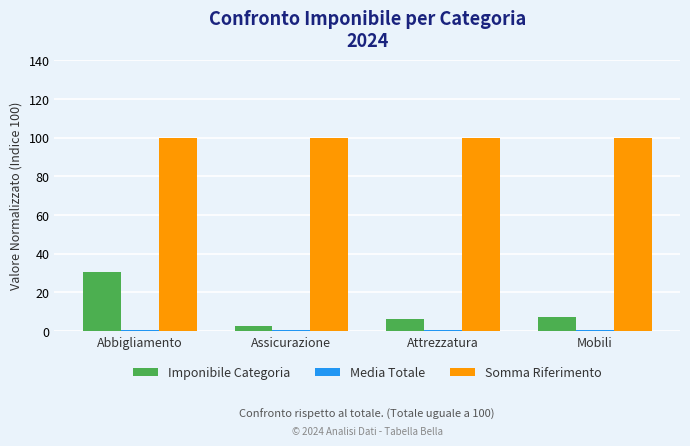

What is the minimum value shown in the chart?

0.7